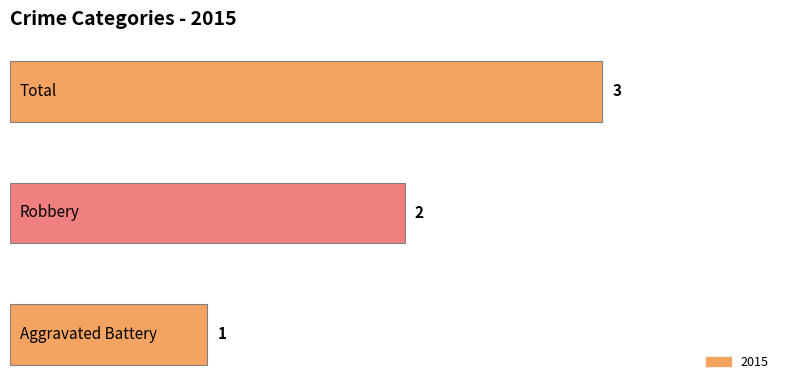

What is the sum of all values?

6